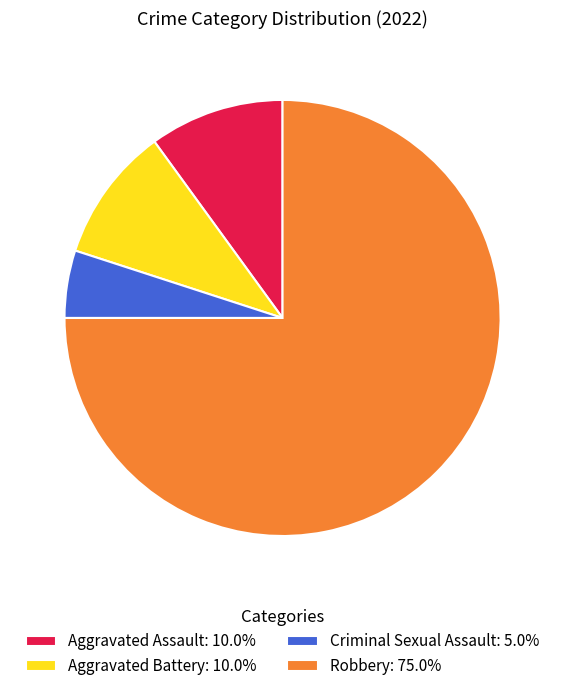

Does Robbery account for over 50% of the chart?

Yes